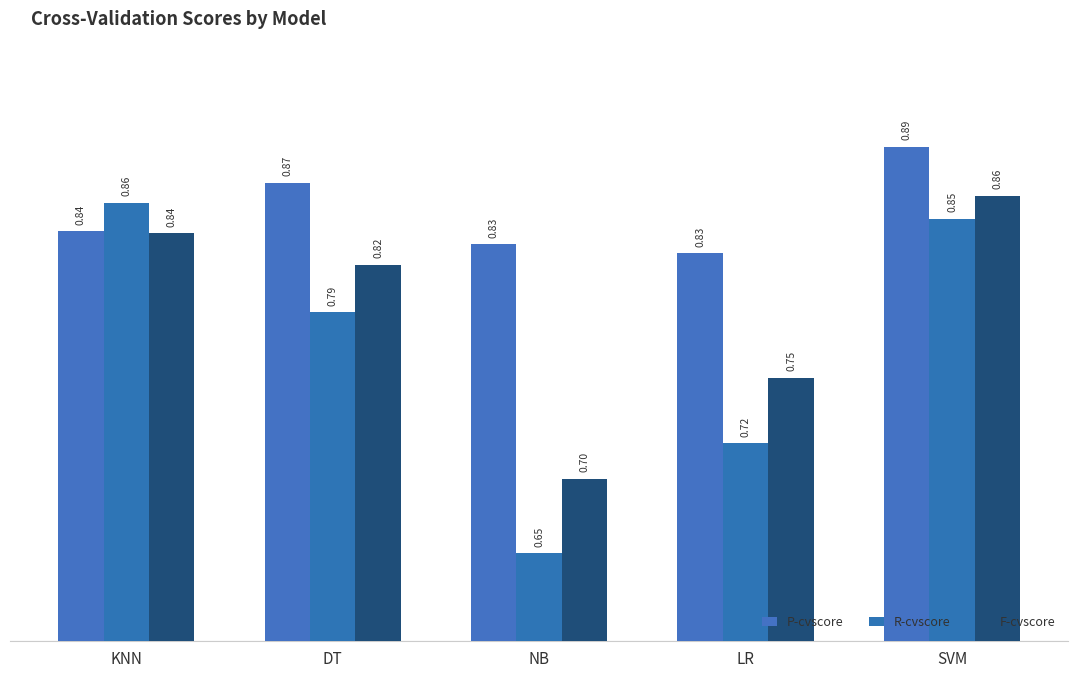

What position from the left is SVM?

5